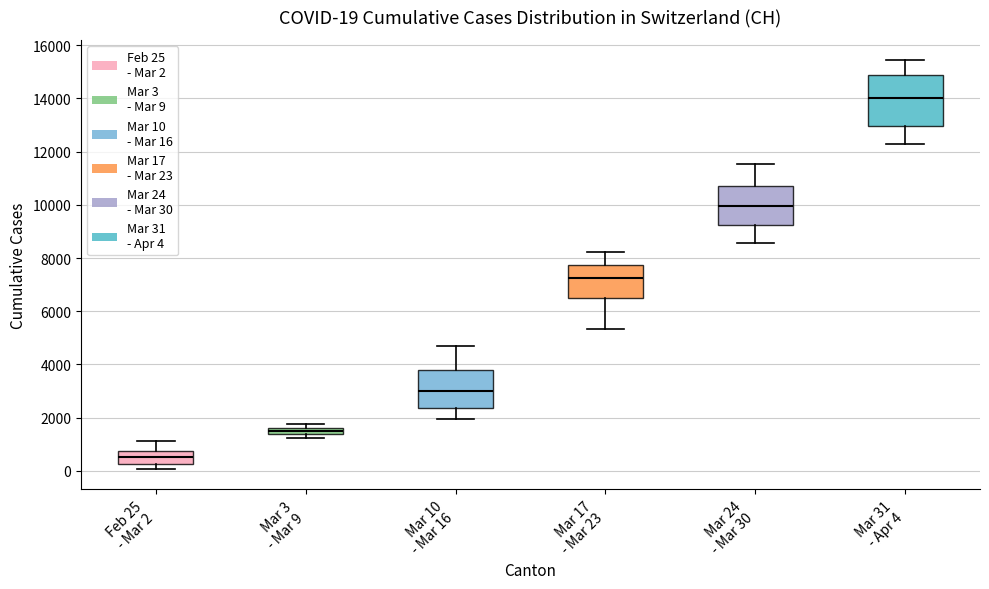

Which box has the lowest median line?

Feb 25 - Mar 2